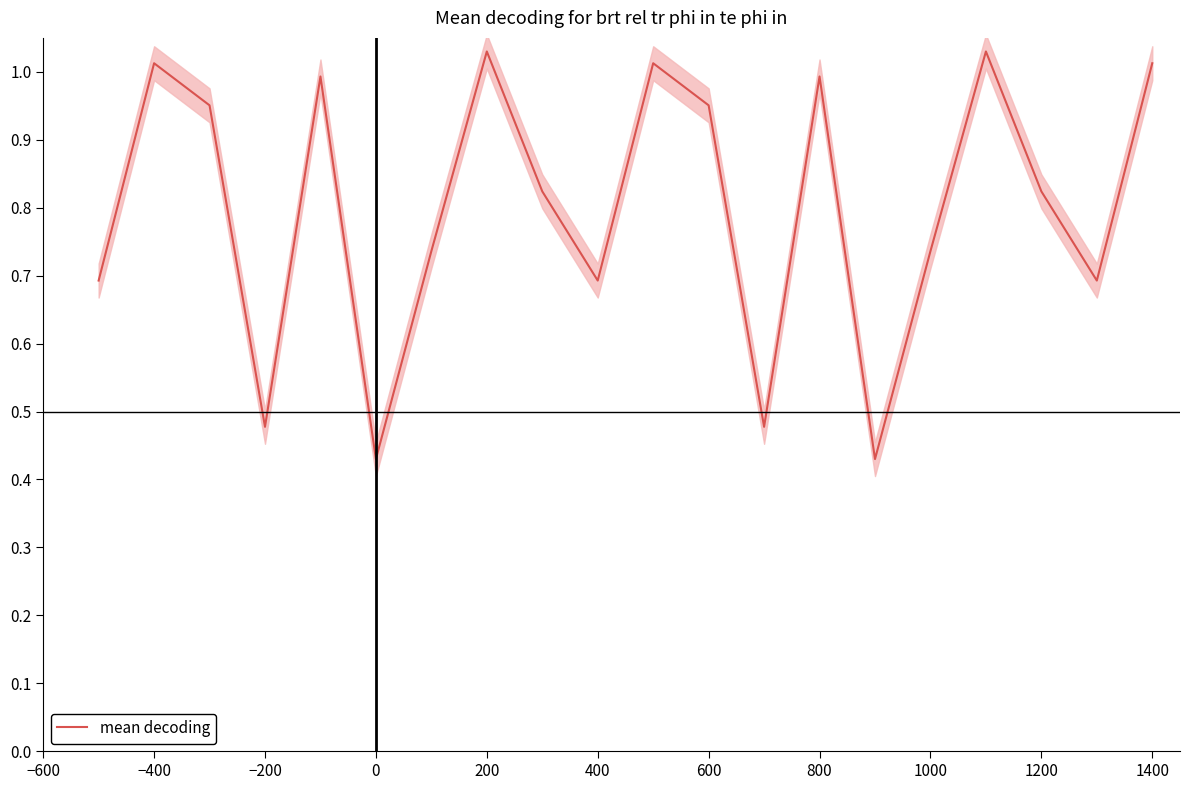

What is the difference between the maximum and minimum values?

0.6